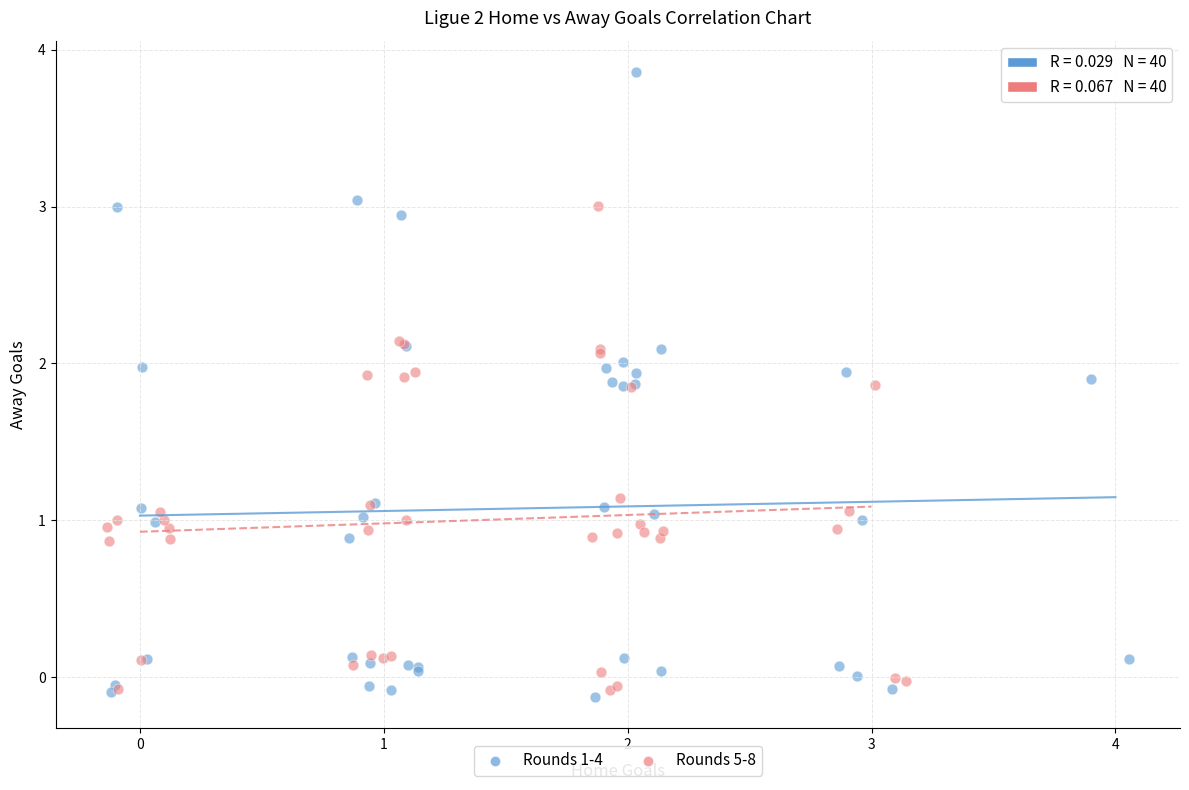

Which series has the widest spread of Y values?

Rounds 1-4